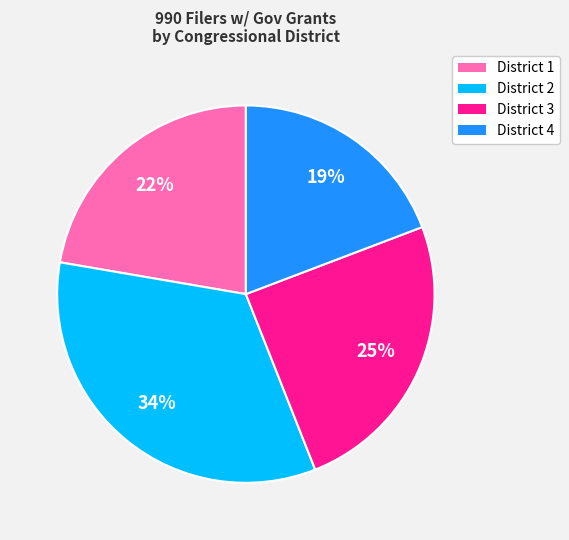

To the nearest percent, what is the difference between the District 3 and District 4 slice percentages?

6%